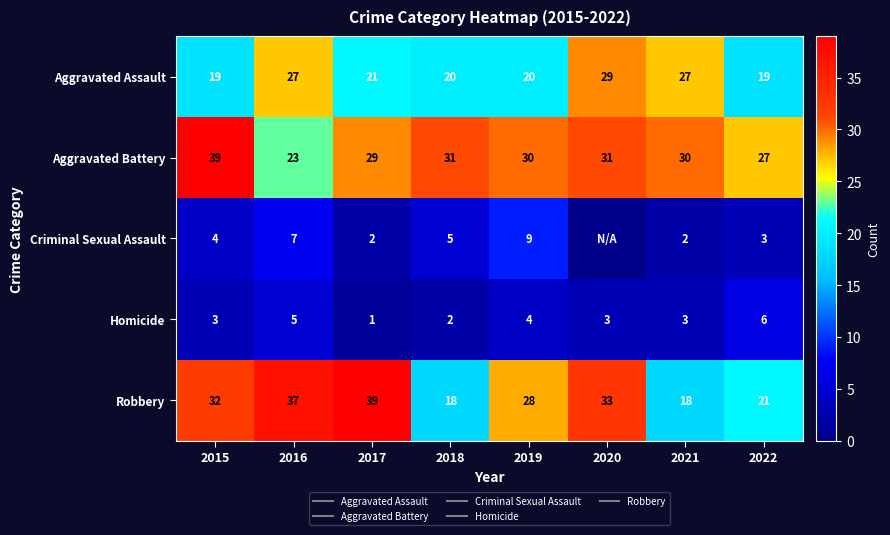

At which label does Criminal Sexual Assault reach its peak?

2019